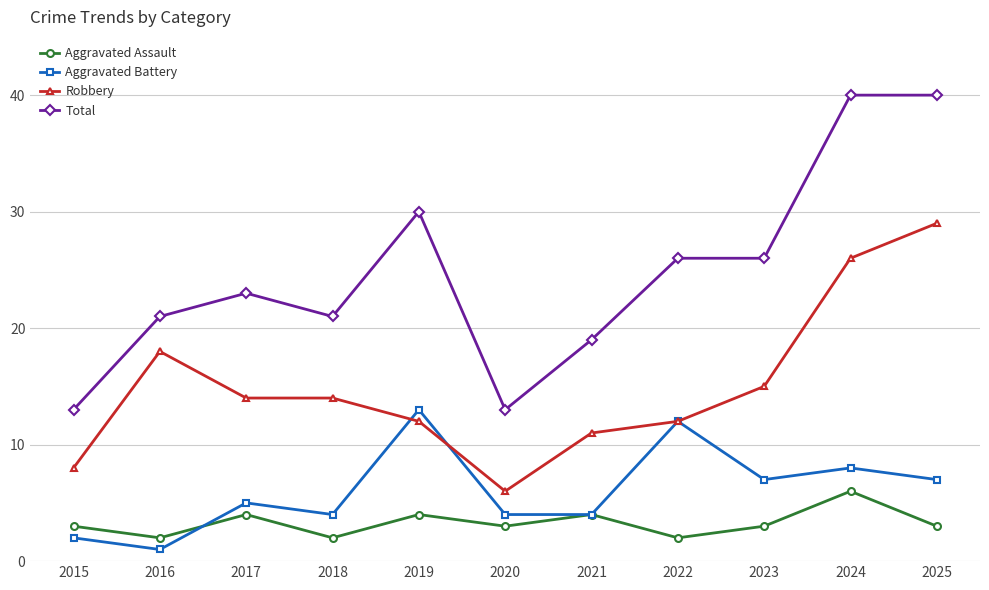

Reading right to left, extract all data points from this chart.

Aggravated Assault: 3	6	3	2	4	3	4	2	4	2	3
Aggravated Battery: 7	8	7	12	4	4	13	4	5	1	2
Robbery: 29	26	15	12	11	6	12	14	14	18	8
Total: 40	40	26	26	19	13	30	21	23	21	13